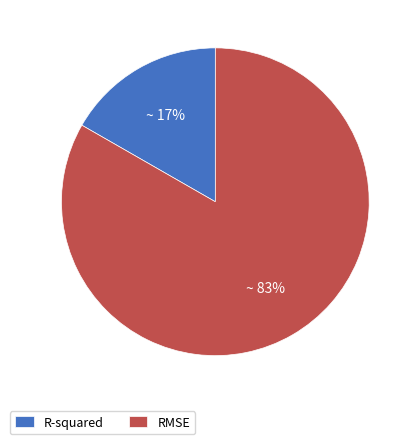

Rank the categories by value from lowest to highest.

R-squared, RMSE